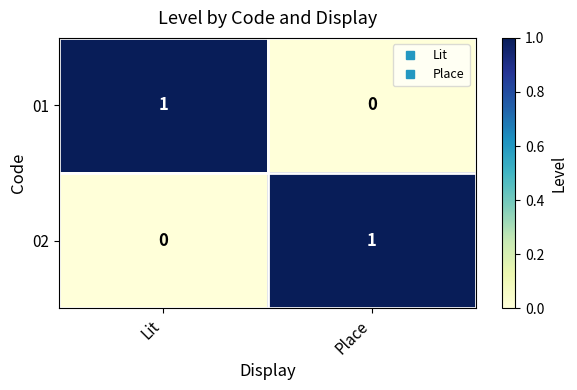

At which label does 02 reach its peak?

Place